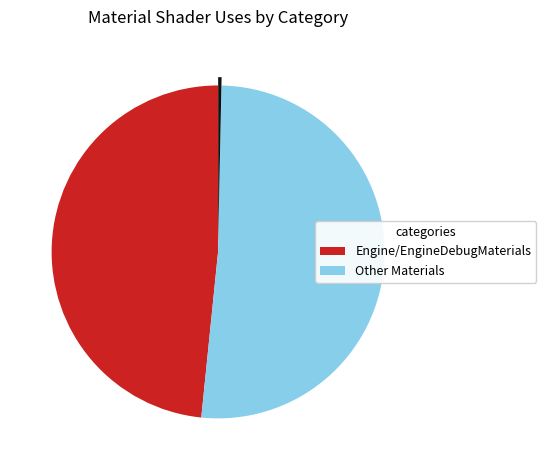

Does any single category account for the majority?

Yes